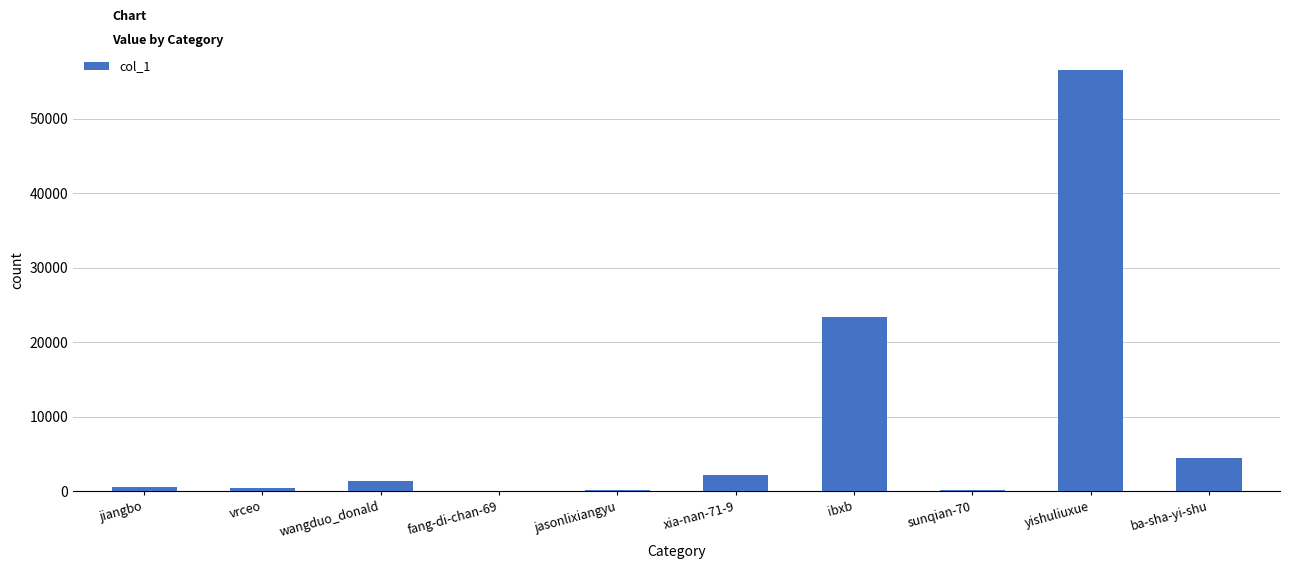

The value at ibxb is 23449. True or false?

True